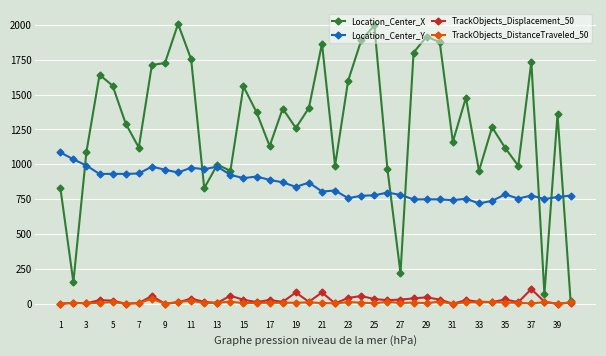

What are all the series names shown in the legend?

Location_Center_X, Location_Center_Y, TrackObjects_Displacement_50, TrackObjects_DistanceTraveled_50